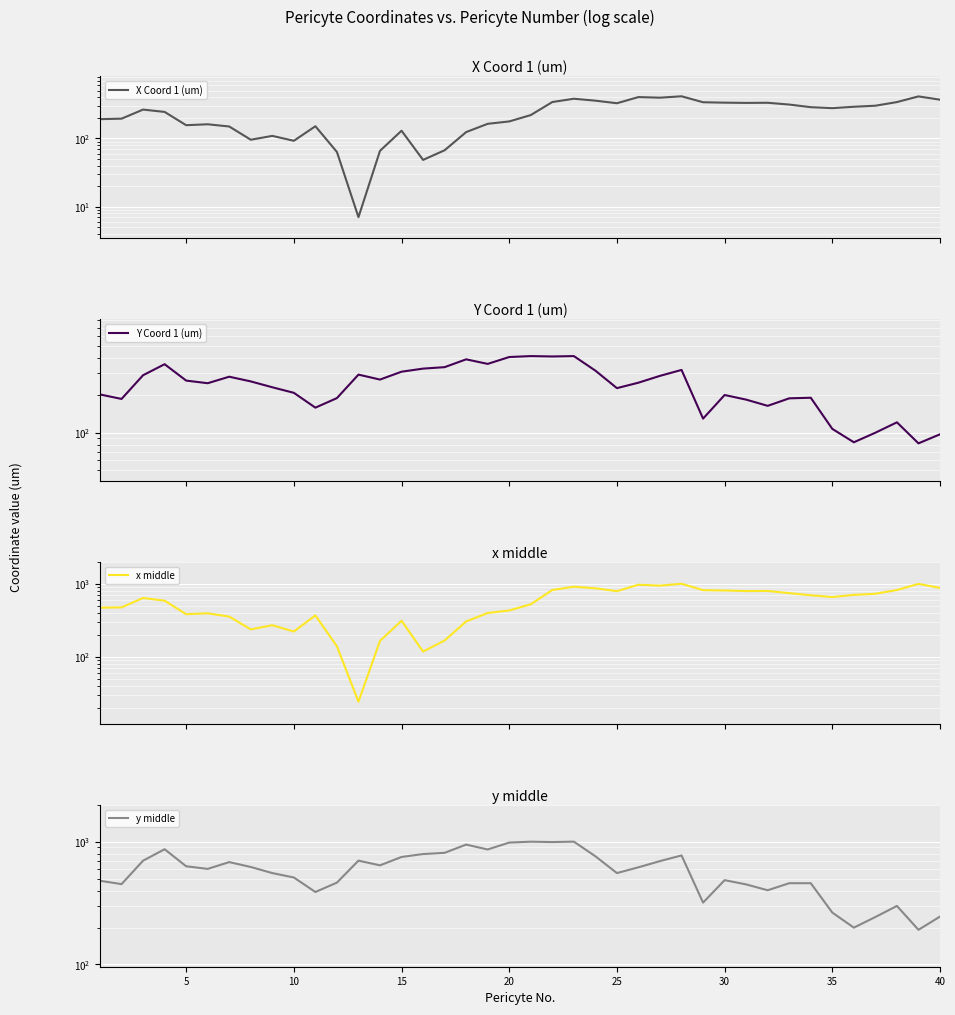

True or false: X Coord 1 (um) has more than 0 points higher than both neighbors.

True